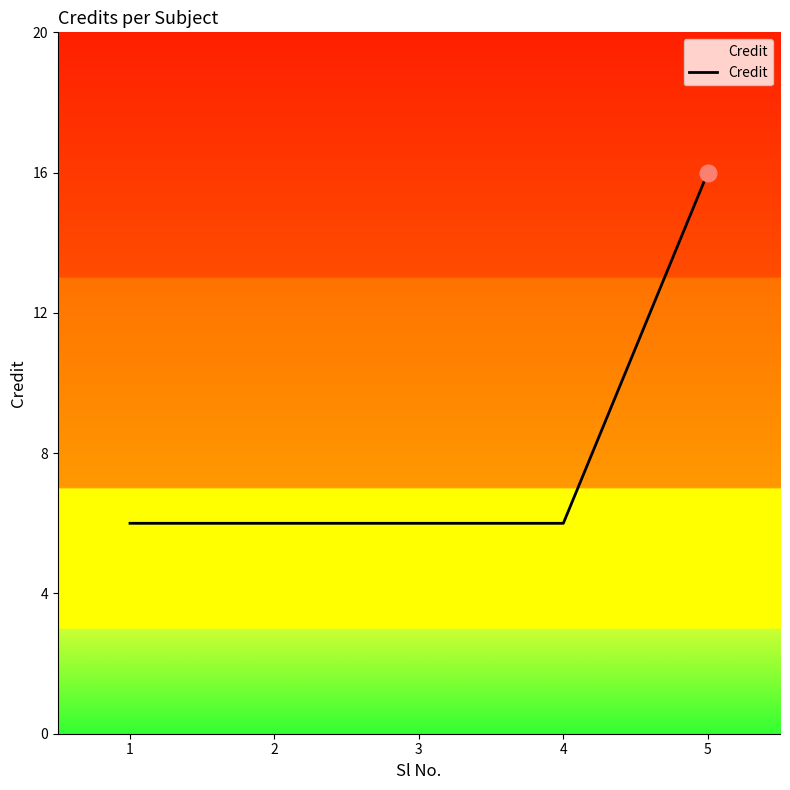

What is the change in value from 1 to 5?

+10